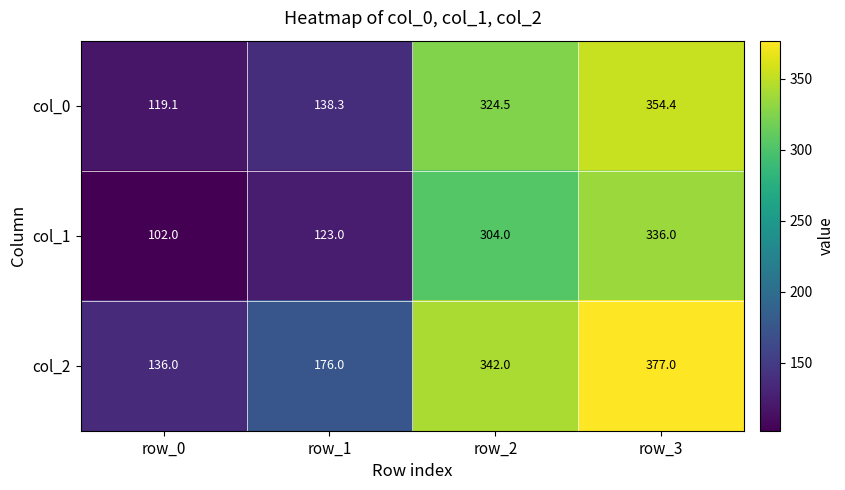

At how many categories does at least one series exceed 344?

1